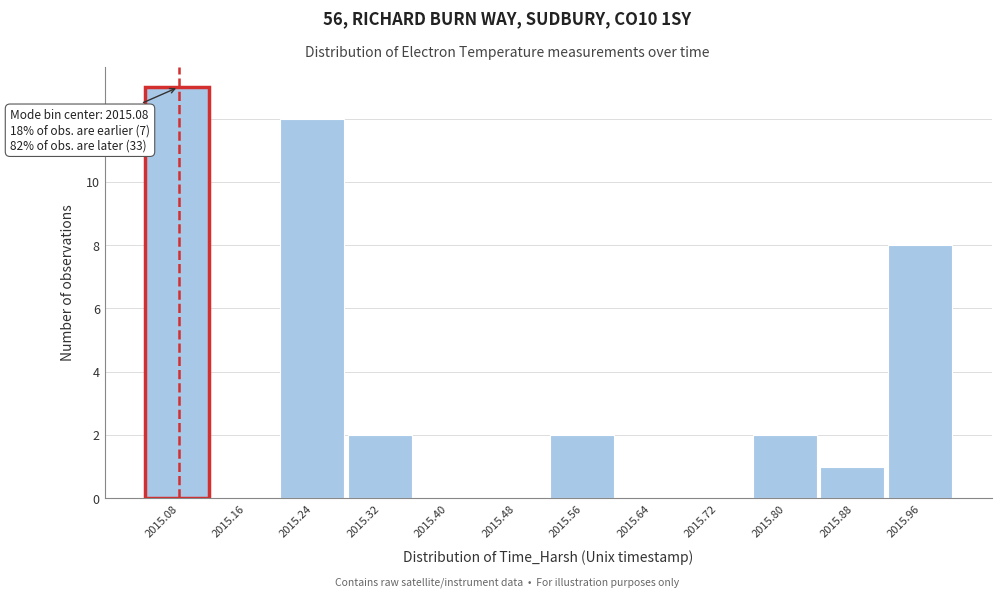

Which range on the x-axis has the tallest bar?

2015.04 to 2015.12